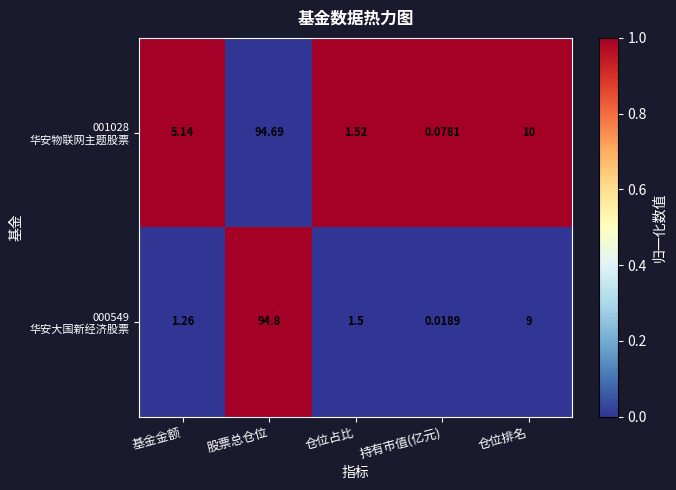

Count the number of data series in this chart.

2